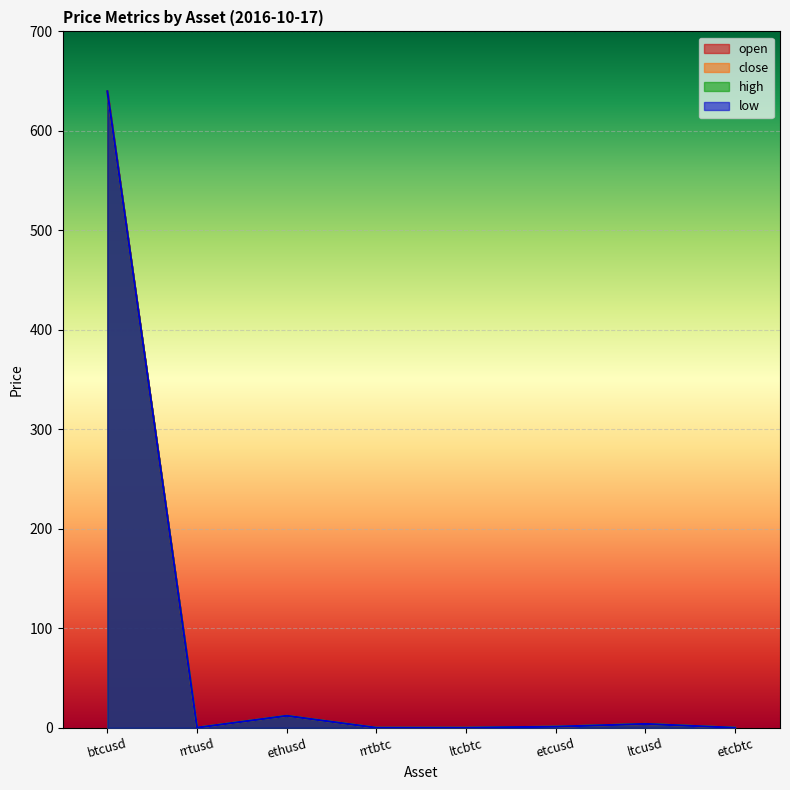

How many series are shown in this chart?

4